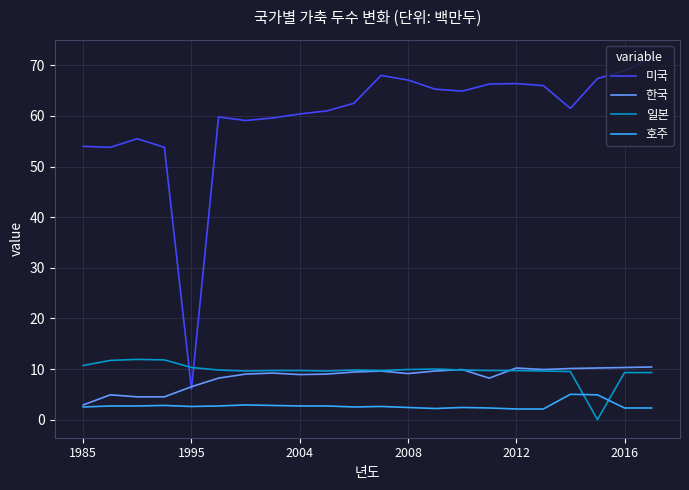

Which series has the widest spread of values?

미국